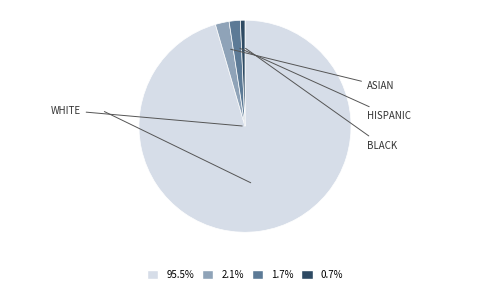

Is there a majority slice in this chart?

Yes